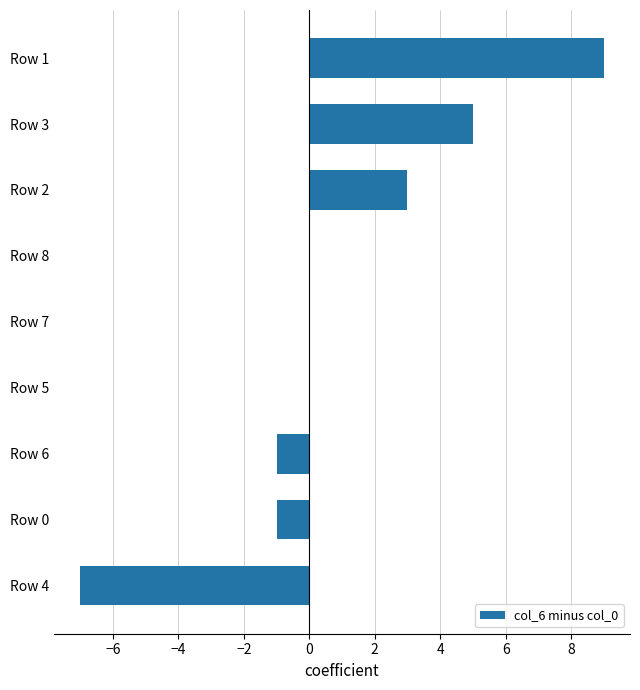

The value at Row 0 is -1. True or false?

True